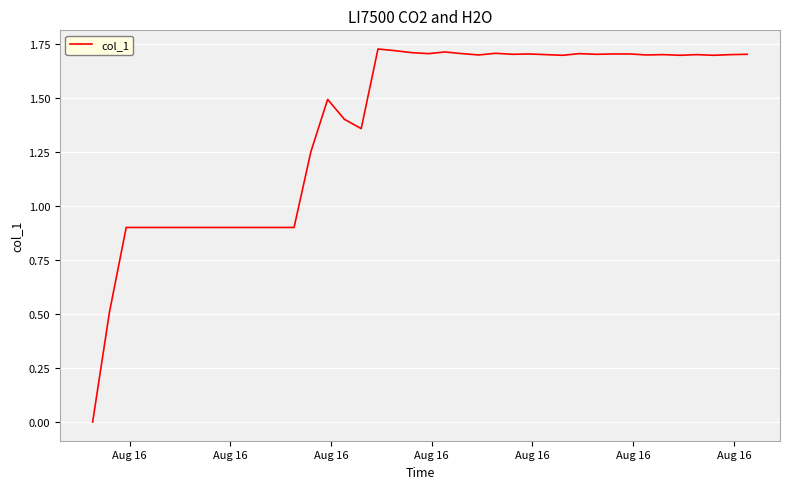

How many lines are shown in the chart?

1